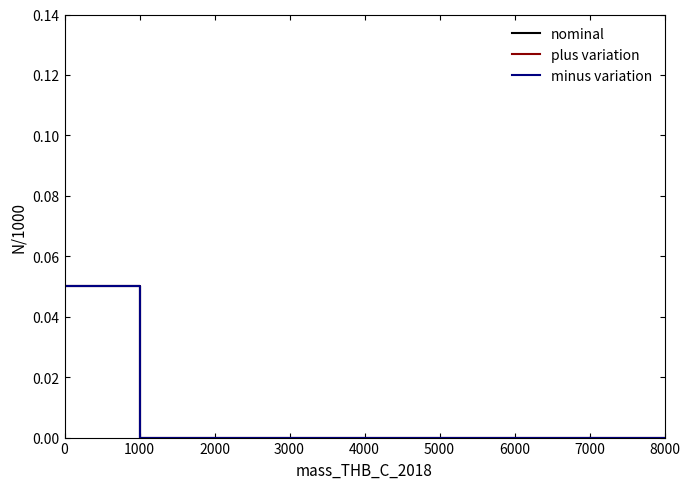

Is this an area chart (filled region under the line)?

No